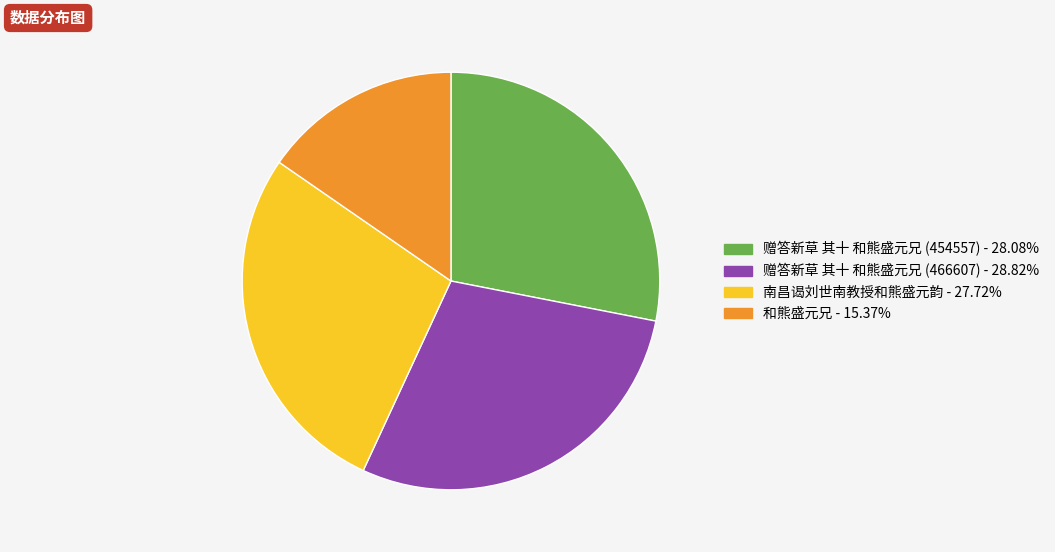

Count the number of slices in the pie.

4